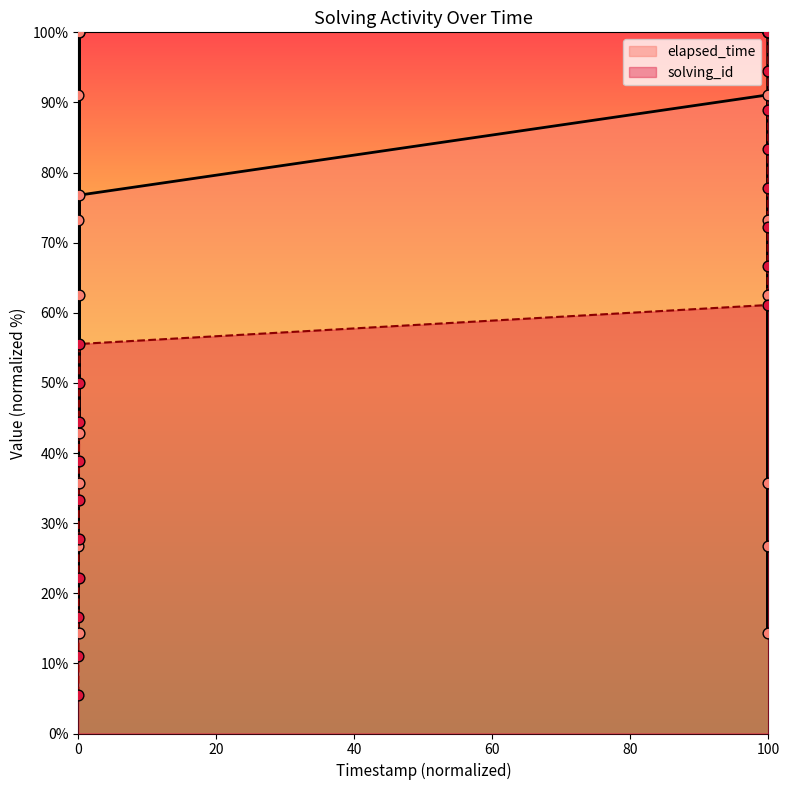

Which series contains the highest Y value?

solving_id